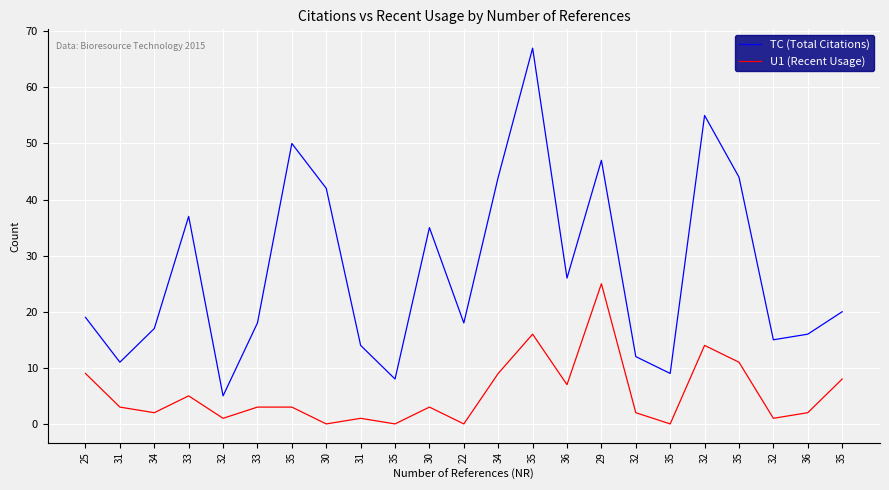

What is the difference between the second highest and minimum values in the U1 (Recent Usage) series?

16